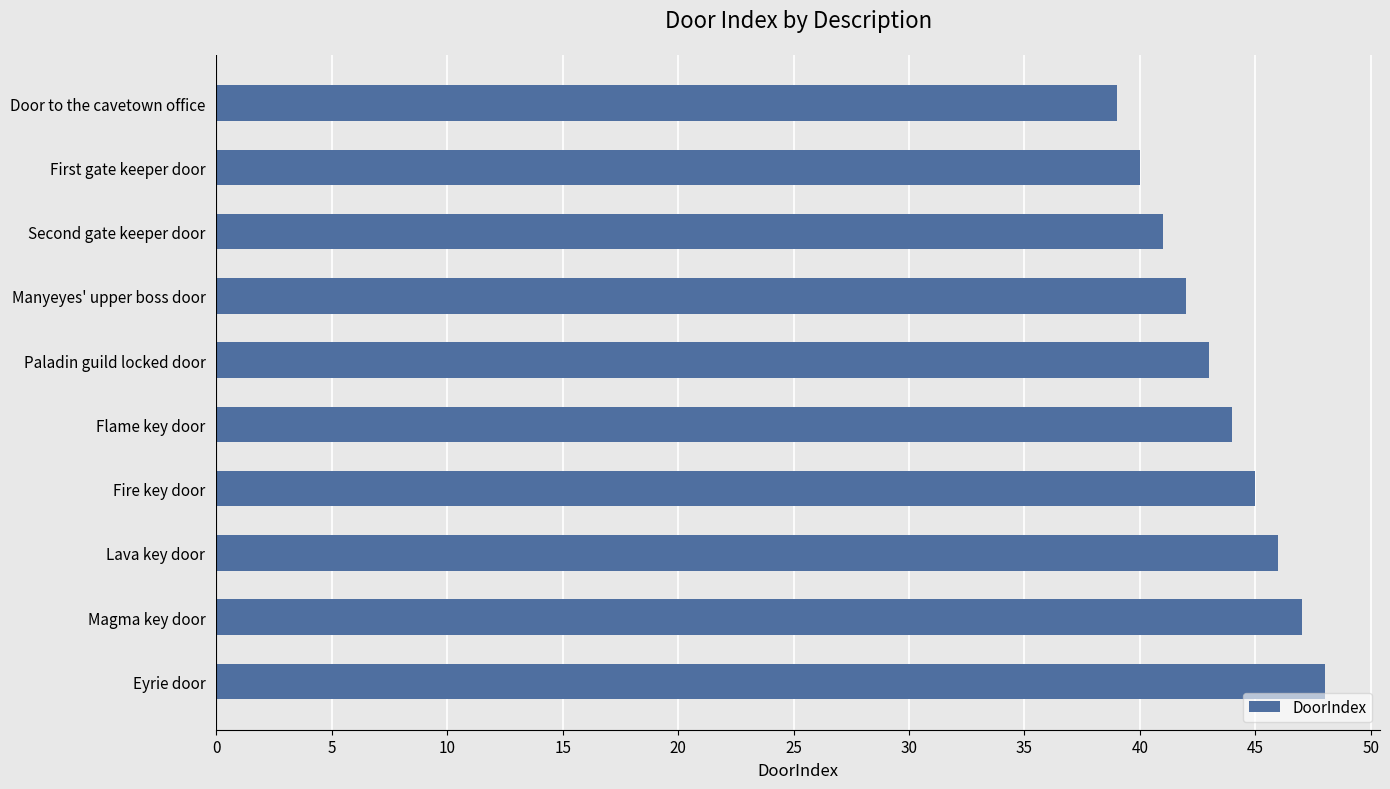

The chart shows a value of 30 at Magma key door. True or false?

False